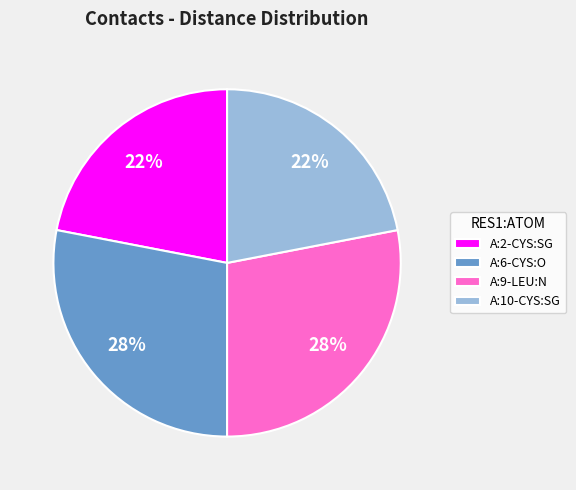

To the nearest percent, what portion does A:2-CYS:SG represent?

22%